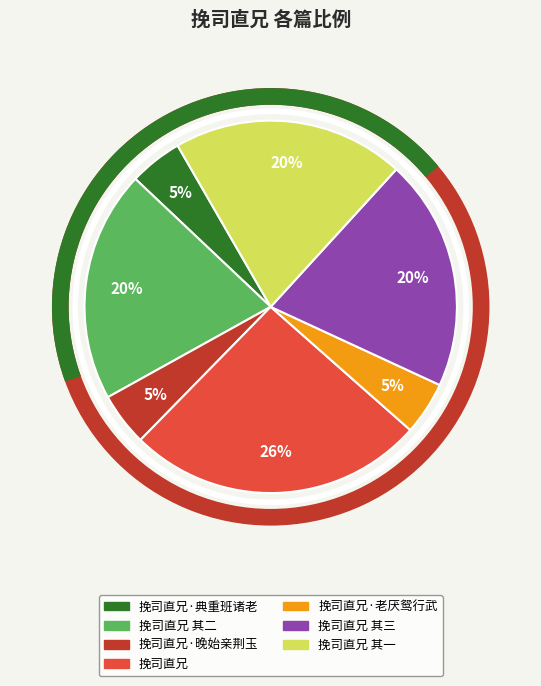

Is there a majority slice in this chart?

No